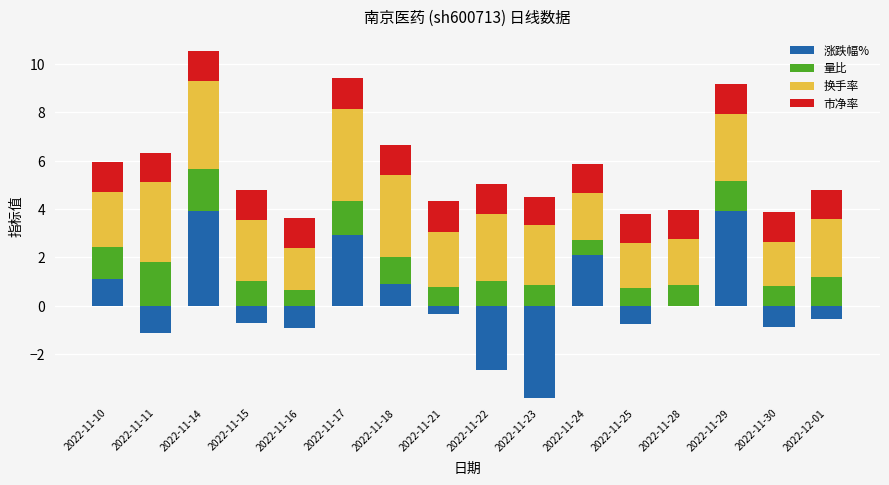

Is the value of 量比 at 2022-11-28 greater than the value of 市净率 at 2022-11-28?

No